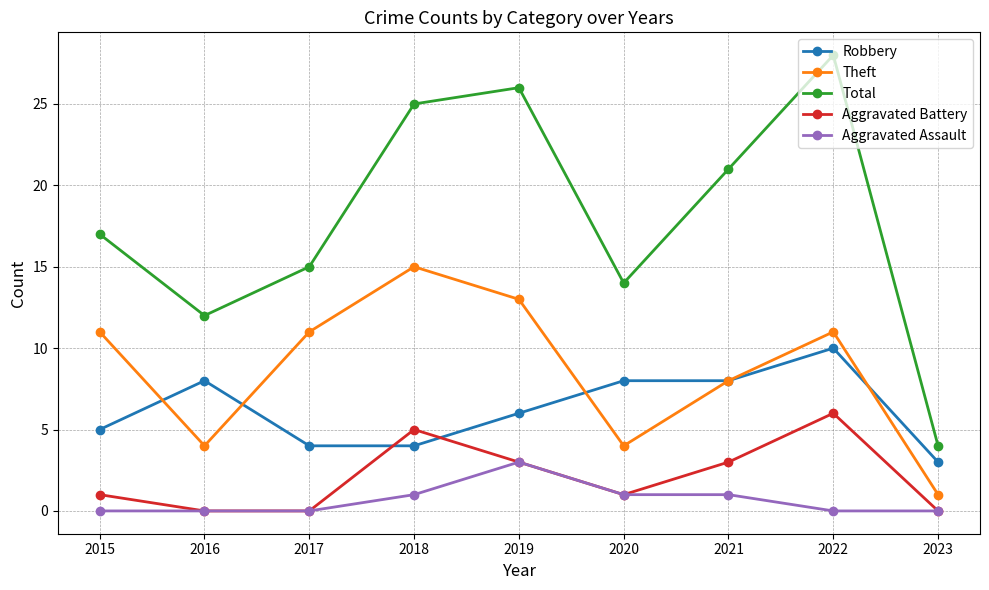

Is this an area chart (filled region under the line)?

No